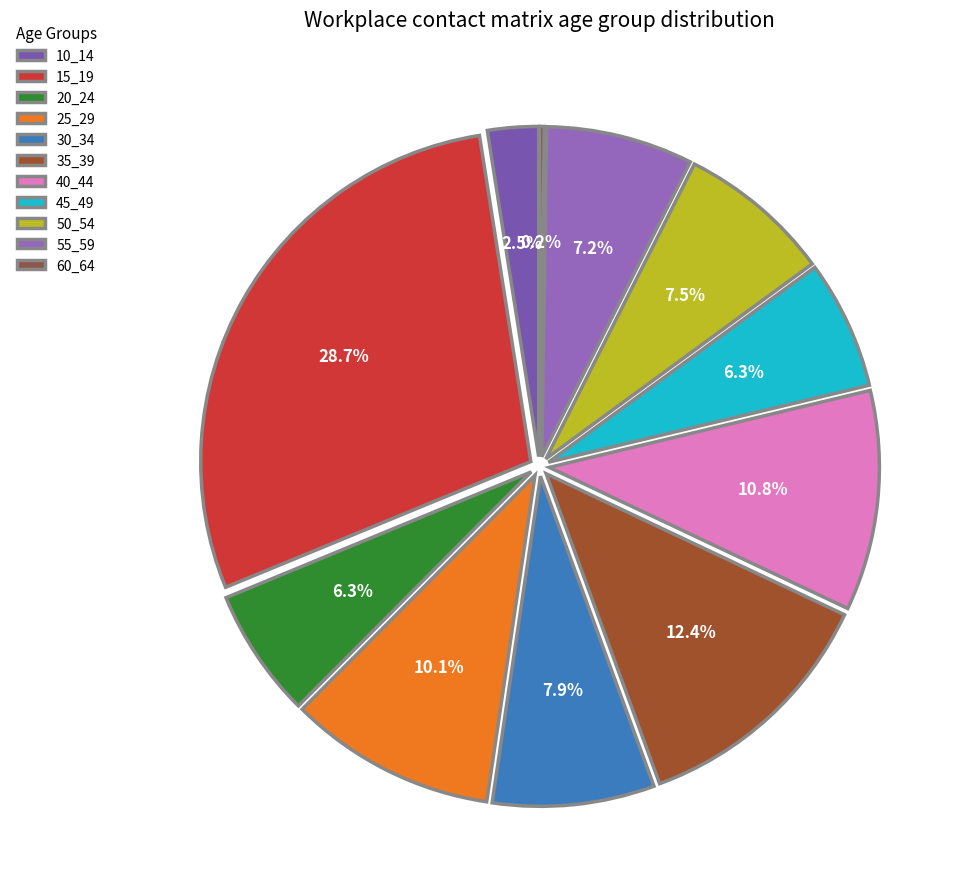

Rank the categories by value from highest to lowest.

15_19, 35_39, 40_44, 25_29, 30_34, 50_54, 55_59, 20_24, 45_49, 10_14, 60_64